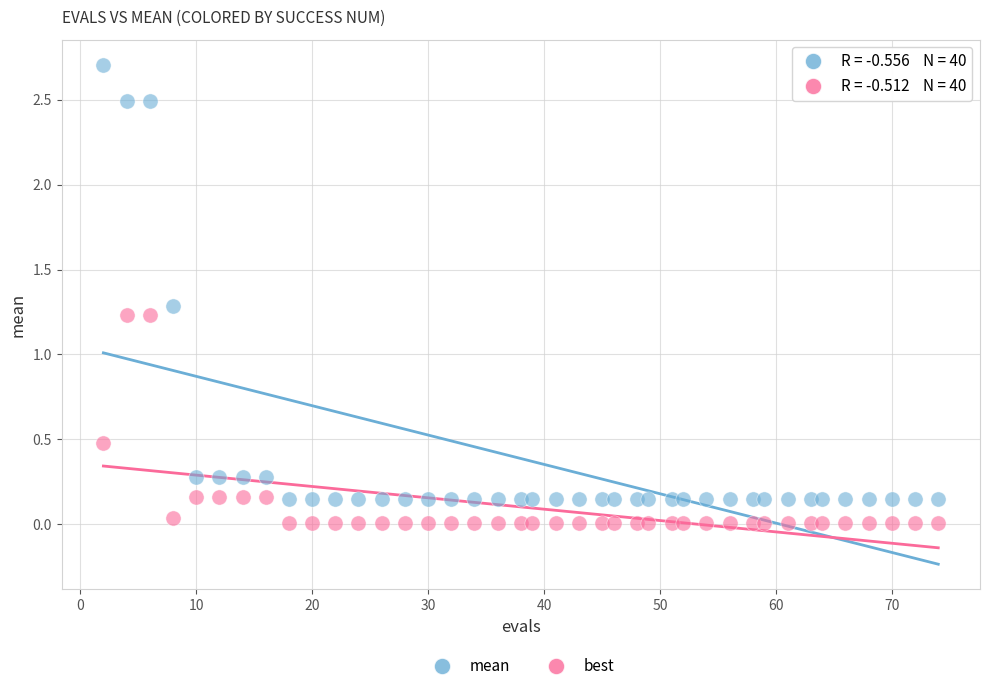

What are all the series names shown in the legend?

mean, best